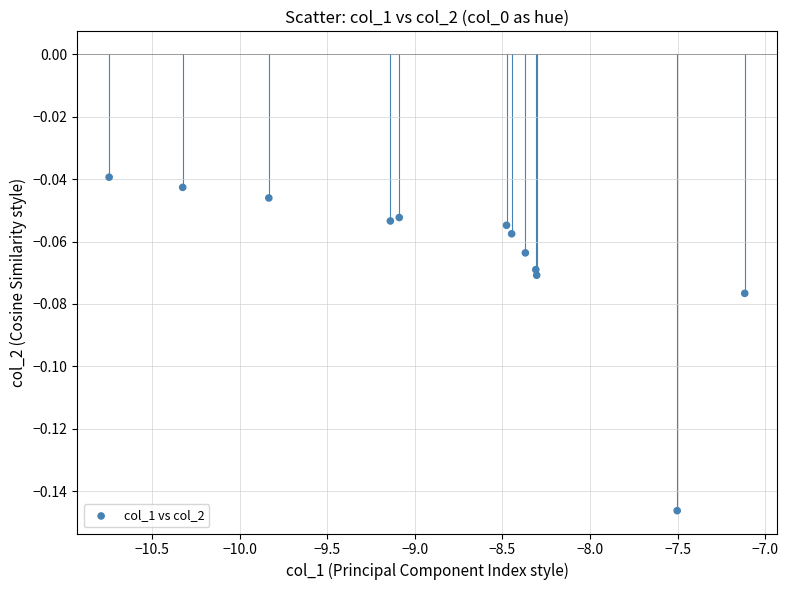

What is the average X value?

-8.8